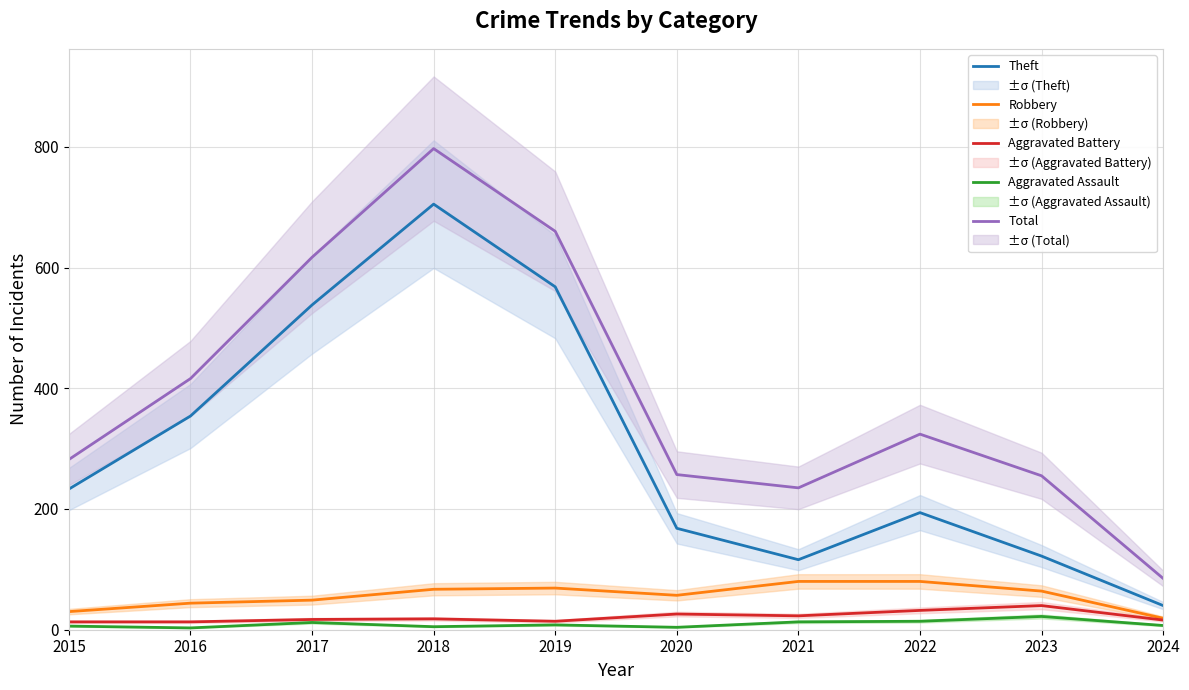

Which has a higher value, 2020 or 2024?

2020